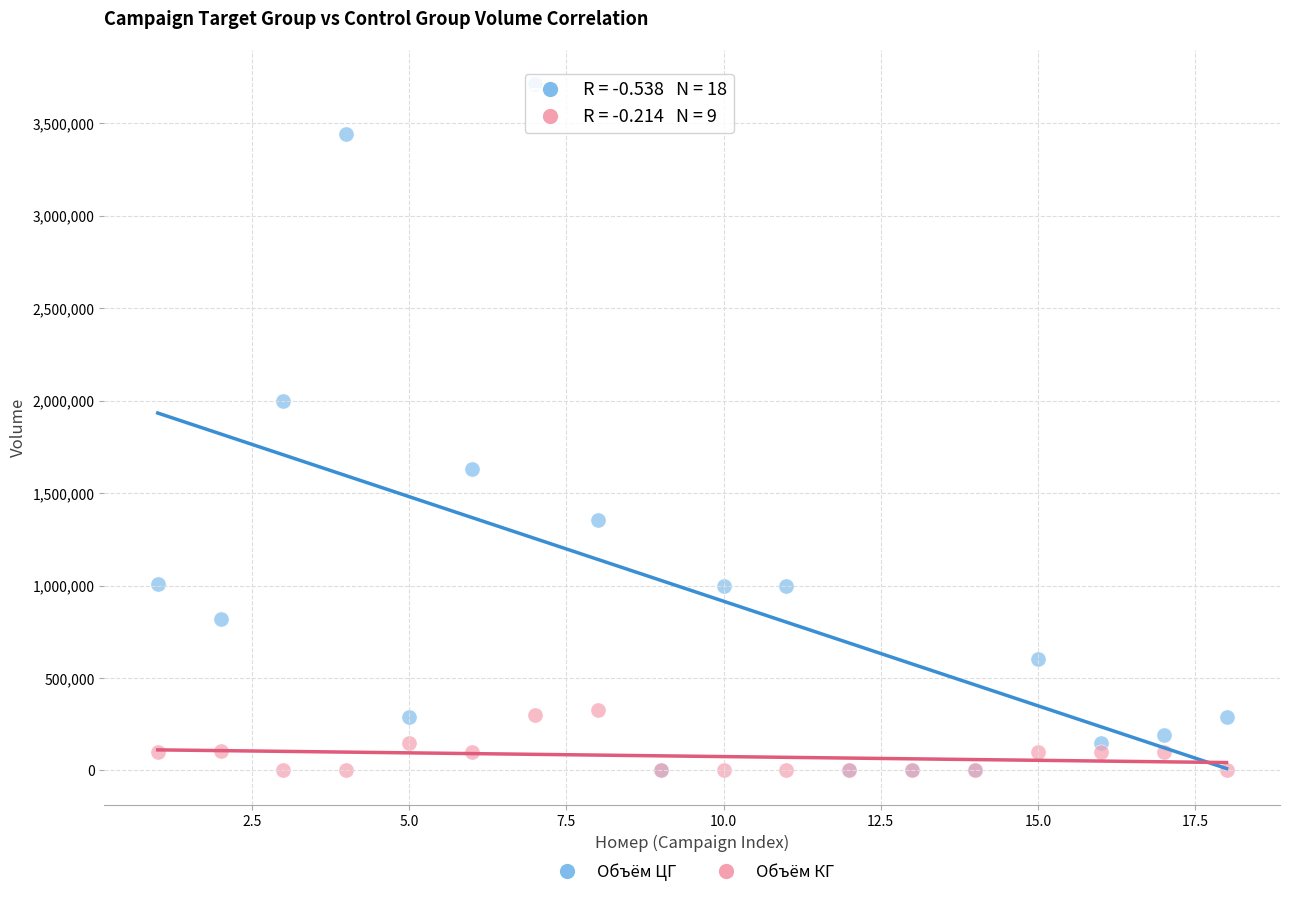

Across all series, what Y value is closest to 1856888?

2000006